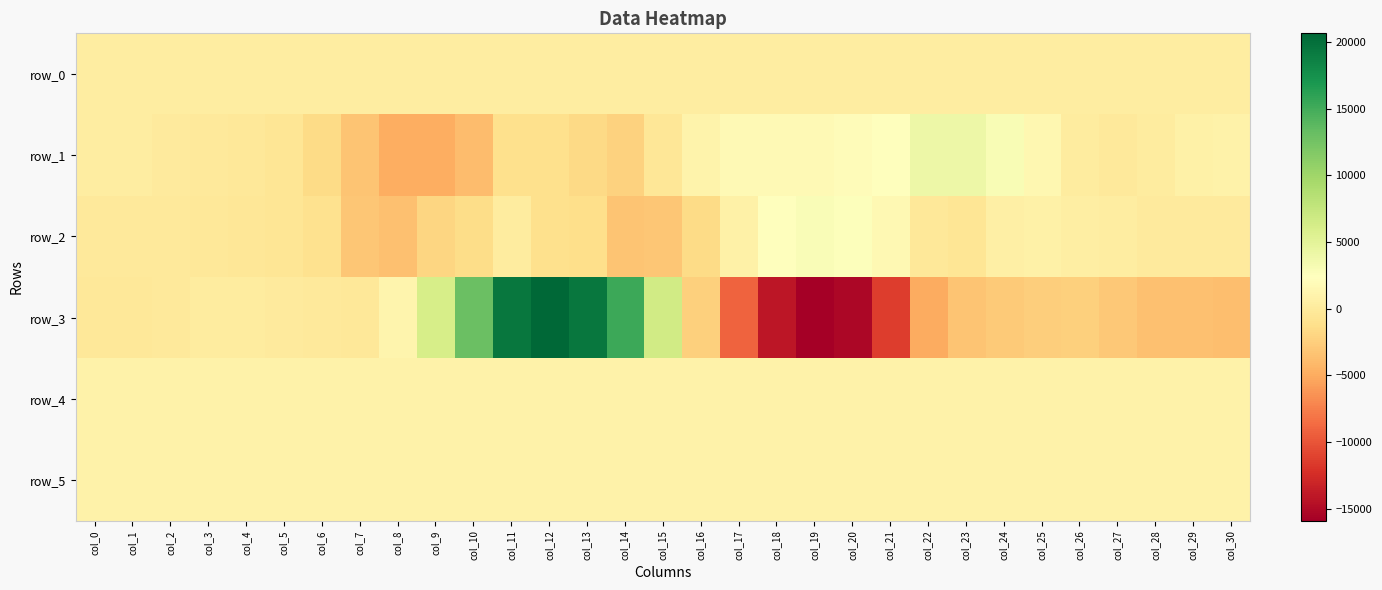

What is the average value of the row_5 series?

828.0